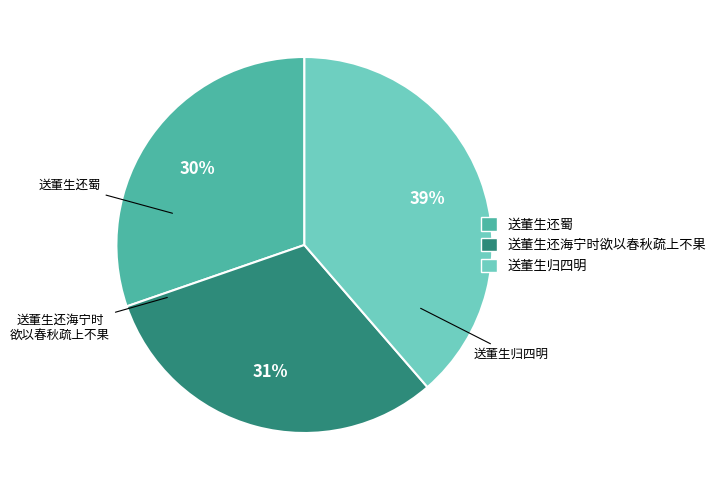

To the nearest percent, what portion does 送董生还海宁时欲以春秋疏上不果 represent?

31%